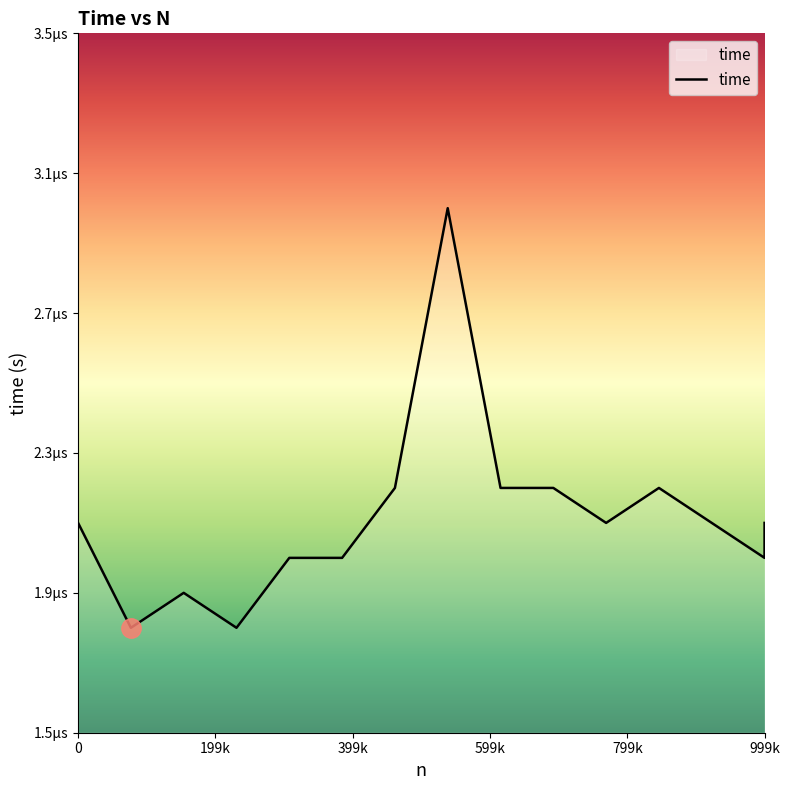

Where is the first local maximum?

153840